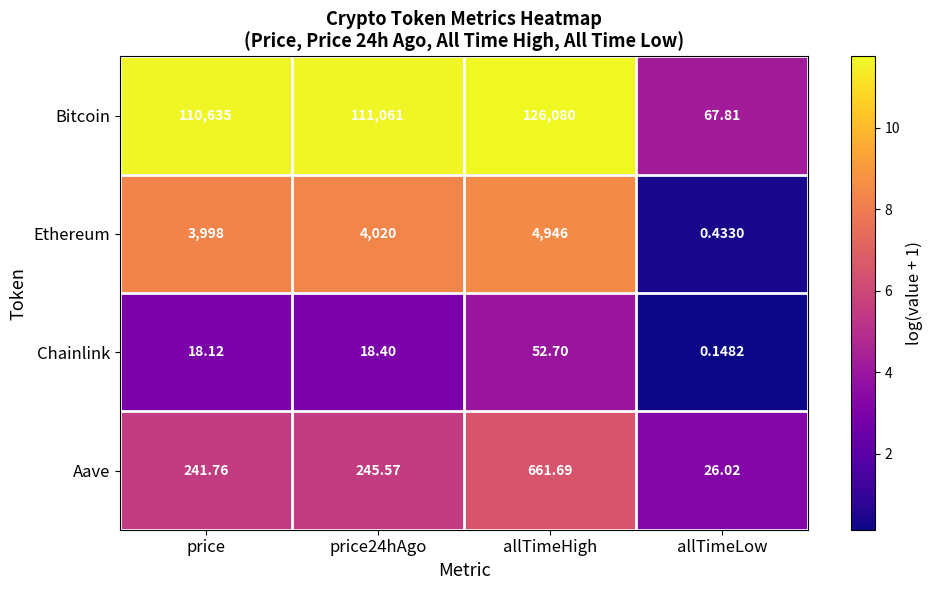

Which series has the largest total across all categories?

Bitcoin